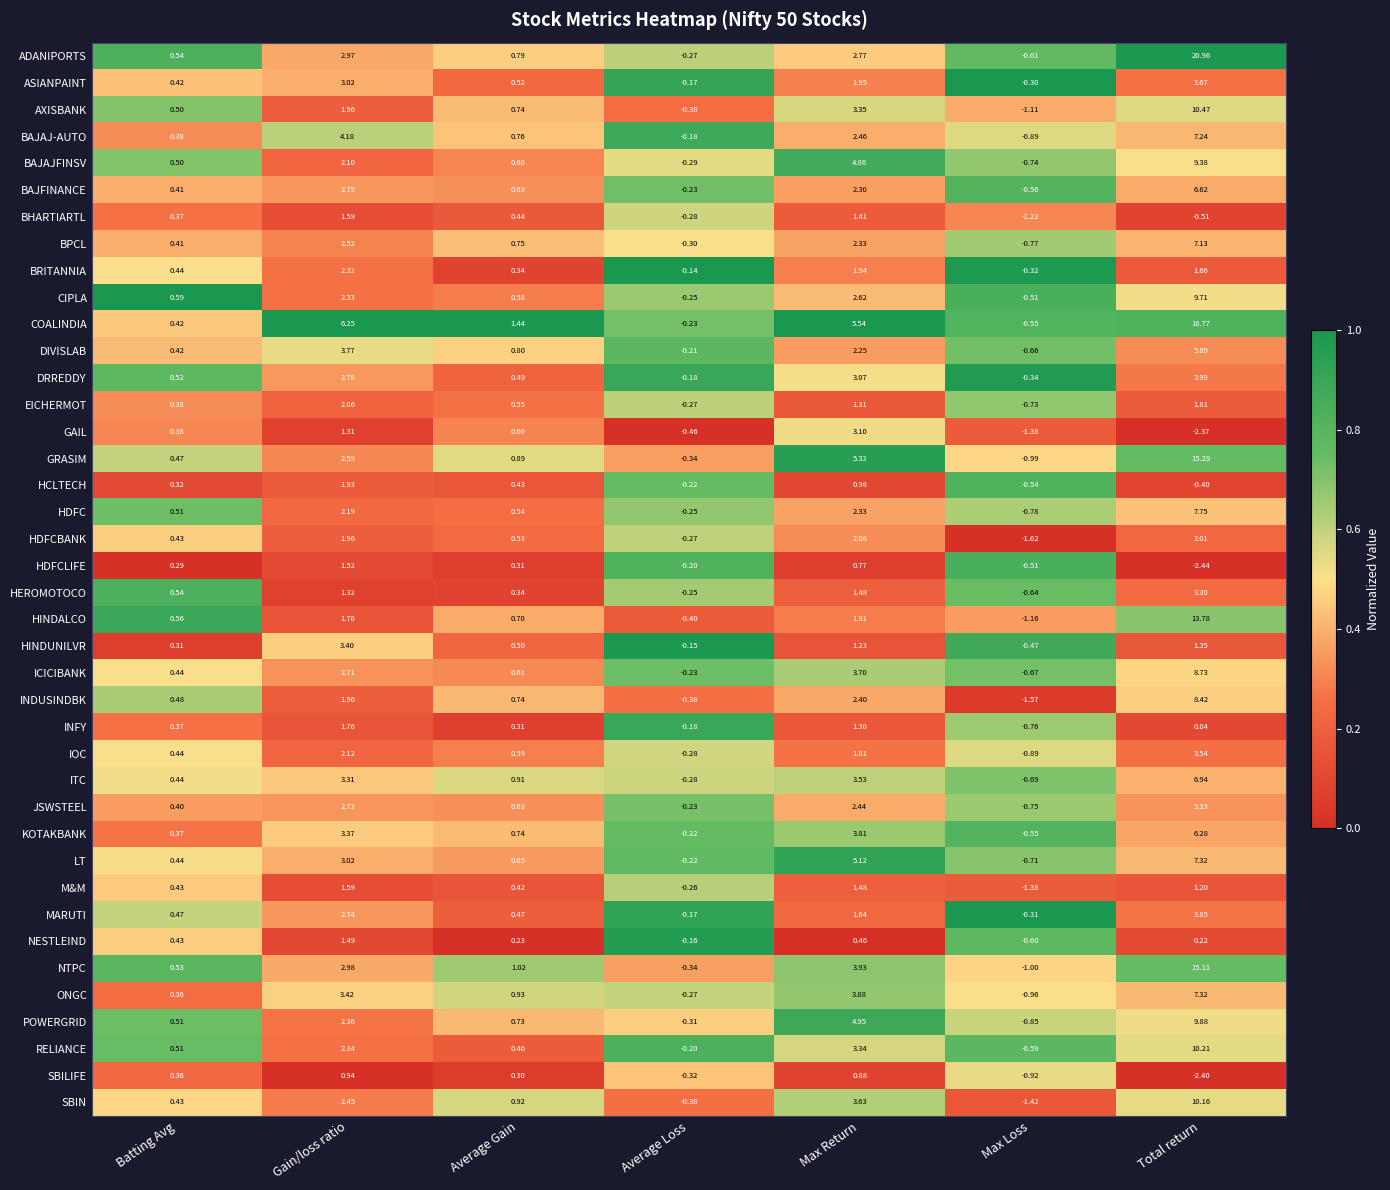

Where does the HDFCLIFE series first go above 0?

Batting Avg